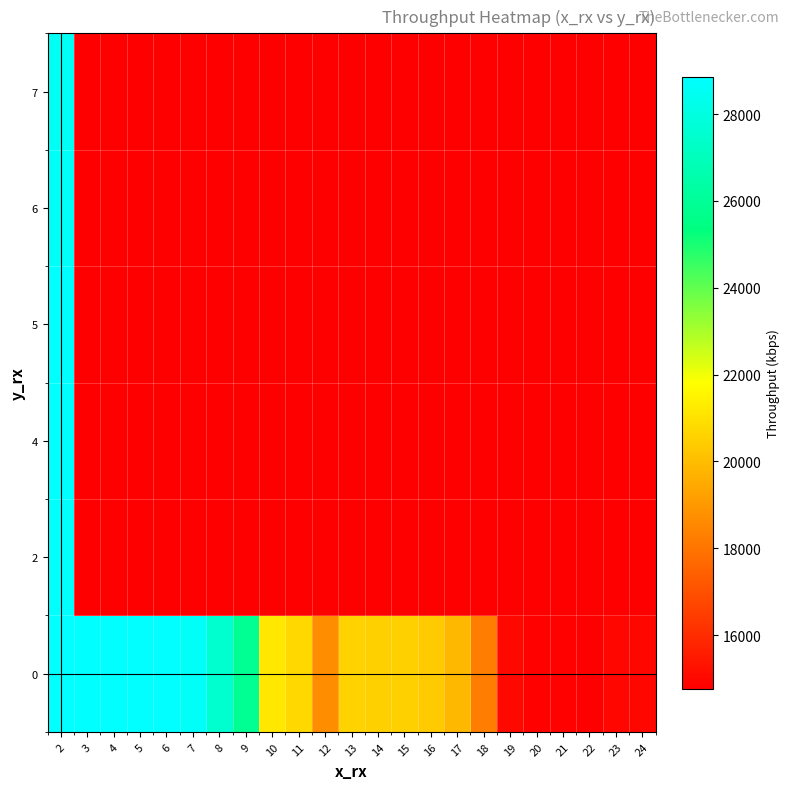

Reading right to left, list all the values displayed in this chart.

0: 24=14961.0	23=14985.6	22=14768.3	21=14862.4	20=14875.8	19=15021.4	18=18238.1	17=19871.0	16=20404.2	15=20534.1	14=20547.5	13=20619.2	12=18699.5	11=20769.3	10=21159.0	9=25883.2	8=27529.6	7=28663.0	6=28822.1	5=28819.8	4=28855.7	3=28857.9	2=28831.0
2: 24=14768.3	23=14768.3	22=14768.3	21=14768.3	20=14768.3	19=14768.3	18=14768.3	17=14768.3	16=14768.3	15=14768.3	14=14768.3	13=14768.3	12=14768.3	11=14768.3	10=14768.3	9=14768.3	8=14768.3	7=14768.3	6=14768.3	5=14768.3	4=14768.3	3=14768.3	2=28806.4
4: 24=14768.3	23=14768.3	22=14768.3	21=14768.3	20=14768.3	19=14768.3	18=14768.3	17=14768.3	16=14768.3	15=14768.3	14=14768.3	13=14768.3	12=14768.3	11=14768.3	10=14768.3	9=14768.3	8=14768.3	7=14768.3	6=14768.3	5=14768.3	4=14768.3	3=14768.3	2=28846.7
5: 24=14768.3	23=14768.3	22=14768.3	21=14768.3	20=14768.3	19=14768.3	18=14768.3	17=14768.3	16=14768.3	15=14768.3	14=14768.3	13=14768.3	12=14768.3	11=14768.3	10=14768.3	9=14768.3	8=14768.3	7=14768.3	6=14768.3	5=14768.3	4=14768.3	3=14768.3	2=28862.4
6: 24=14768.3	23=14768.3	22=14768.3	21=14768.3	20=14768.3	19=14768.3	18=14768.3	17=14768.3	16=14768.3	15=14768.3	14=14768.3	13=14768.3	12=14768.3	11=14768.3	10=14768.3	9=14768.3	8=14768.3	7=14768.3	6=14768.3	5=14768.3	4=14768.3	3=14768.3	2=28692.2
7: 24=14768.3	23=14768.3	22=14768.3	21=14768.3	20=14768.3	19=14768.3	18=14768.3	17=14768.3	16=14768.3	15=14768.3	14=14768.3	13=14768.3	12=14768.3	11=14768.3	10=14768.3	9=14768.3	8=14768.3	7=14768.3	6=14768.3	5=14768.3	4=14768.3	3=14768.3	2=28533.1